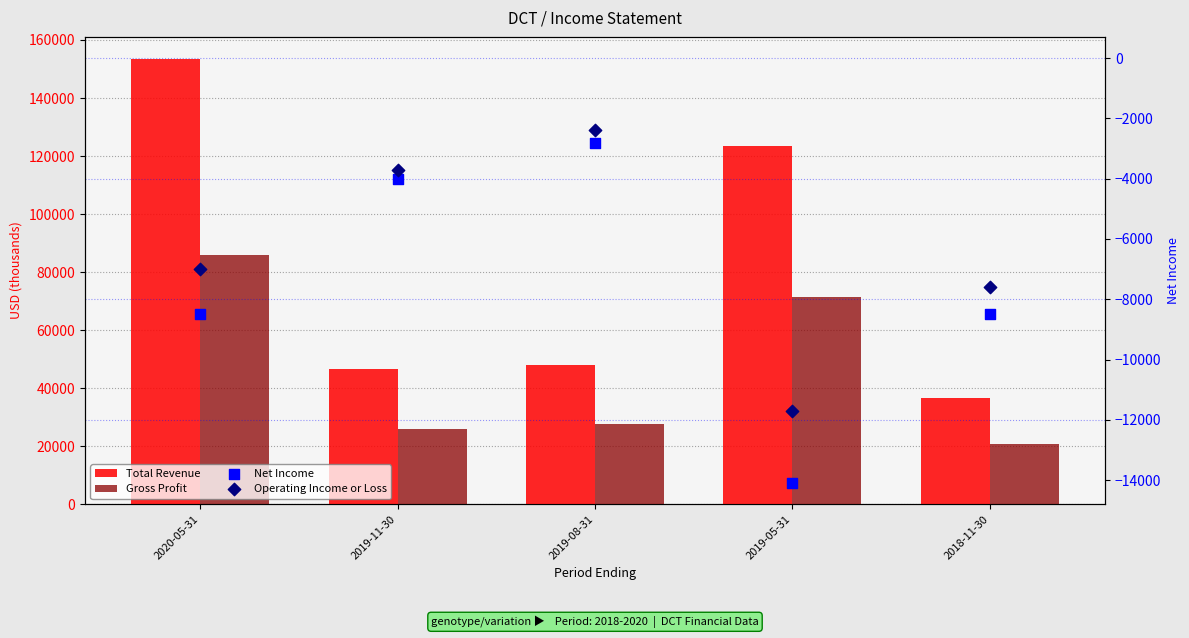

What are all the series names shown in the legend?

Total Revenue, Gross Profit, Net Income, Operating Income or Loss